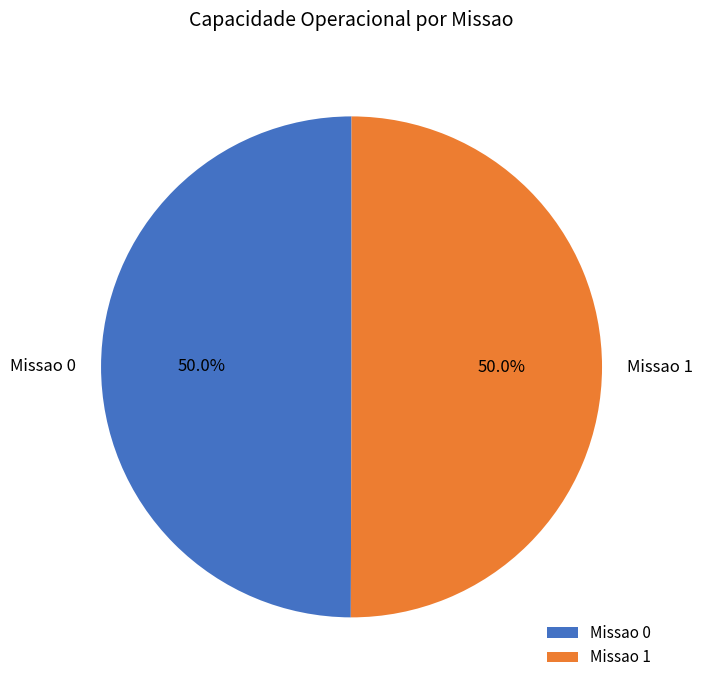

What is the total percentage of Missao 0 and Missao 1?

100.0%